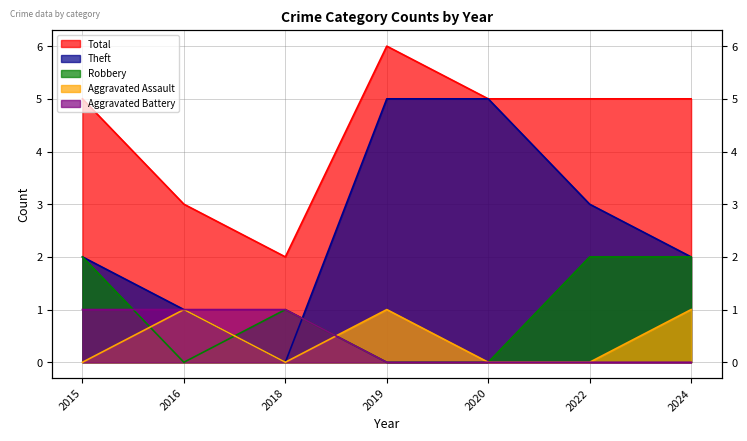

What is the total value across all series at 2016?

6